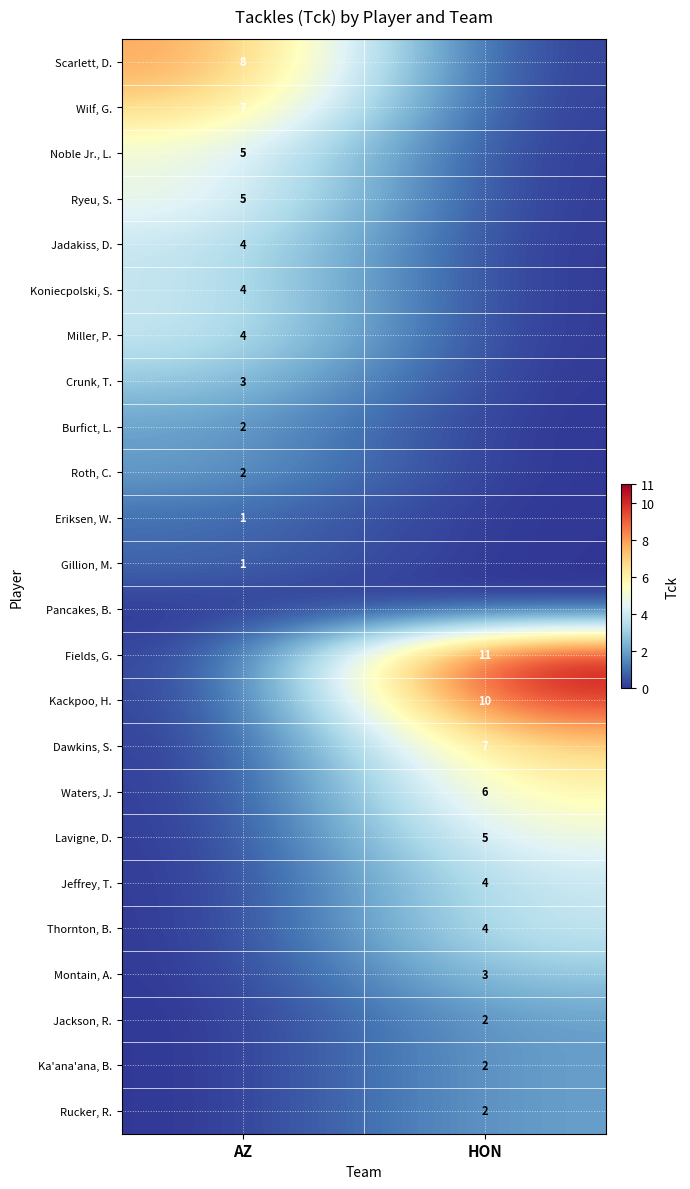

What is the difference between the highest and lowest values at AZ?

8